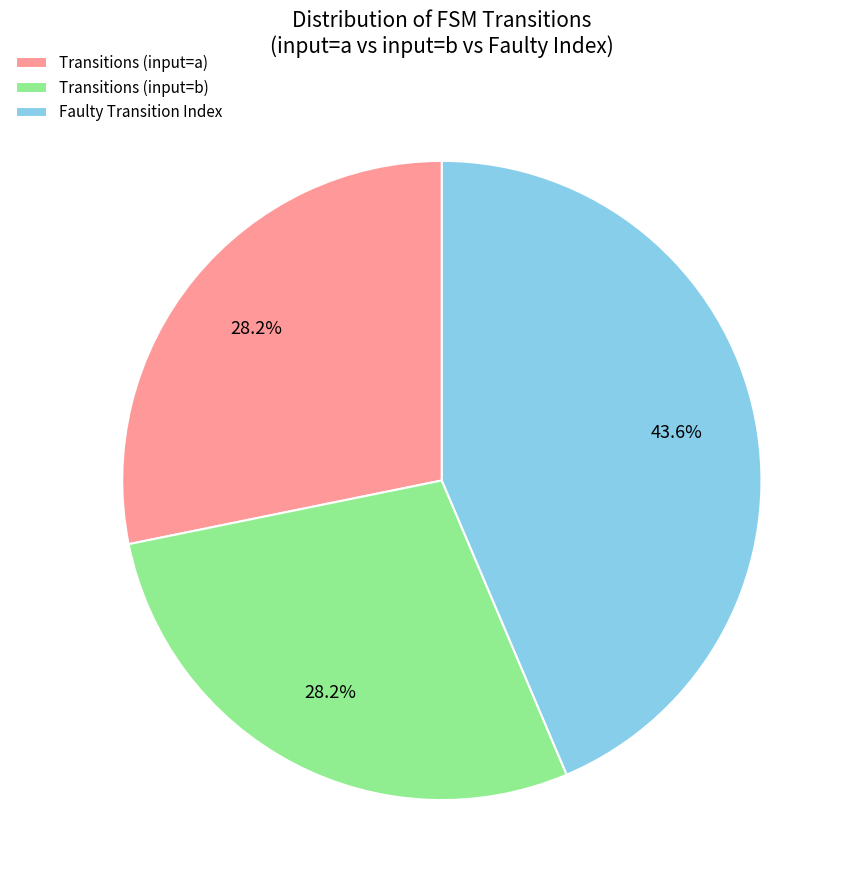

Between Transitions (input=b) and Faulty Transition Index, which is larger?

Faulty Transition Index